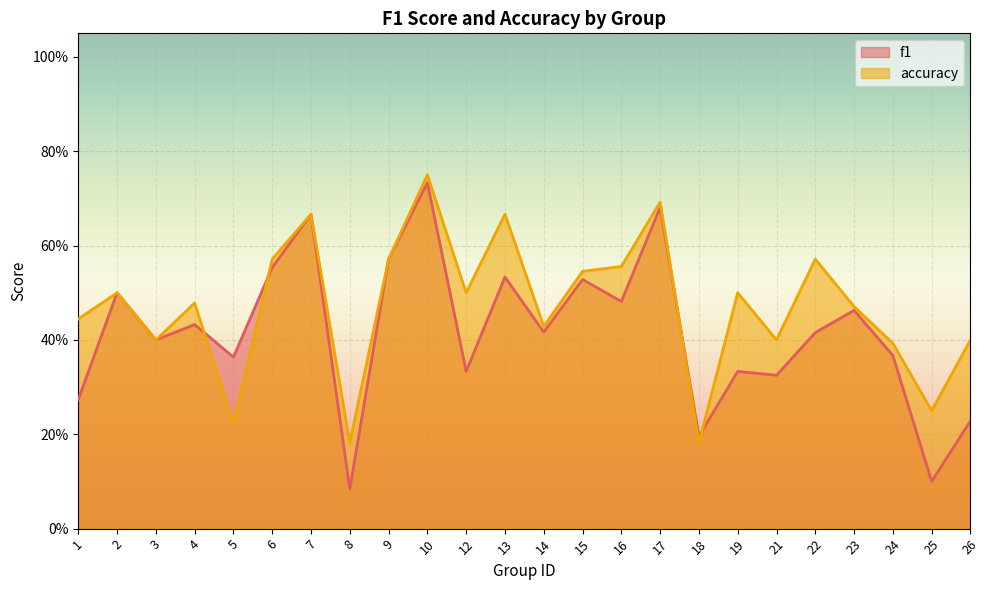

What is the greatest value displayed?

0.8